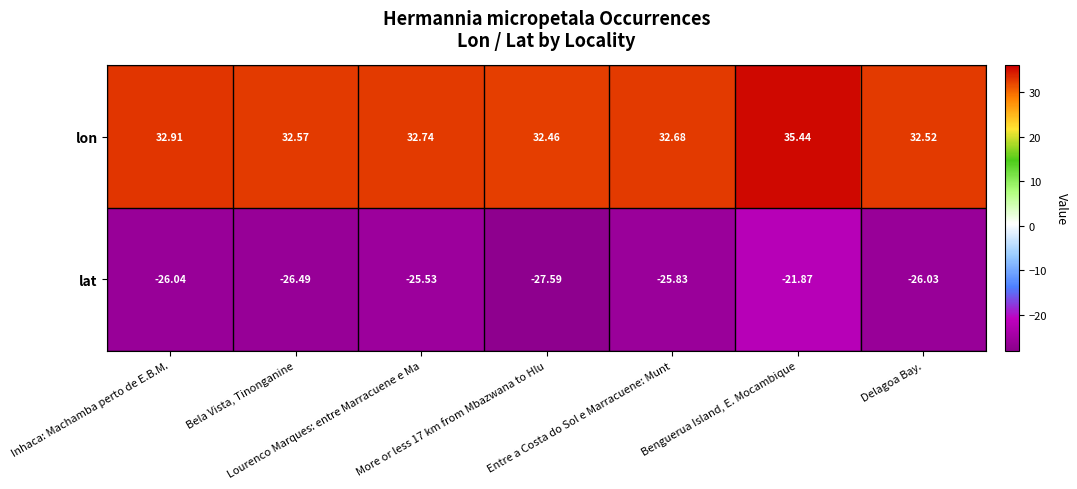

Rank the series by their maximum value, from highest to lowest.

lon, lat